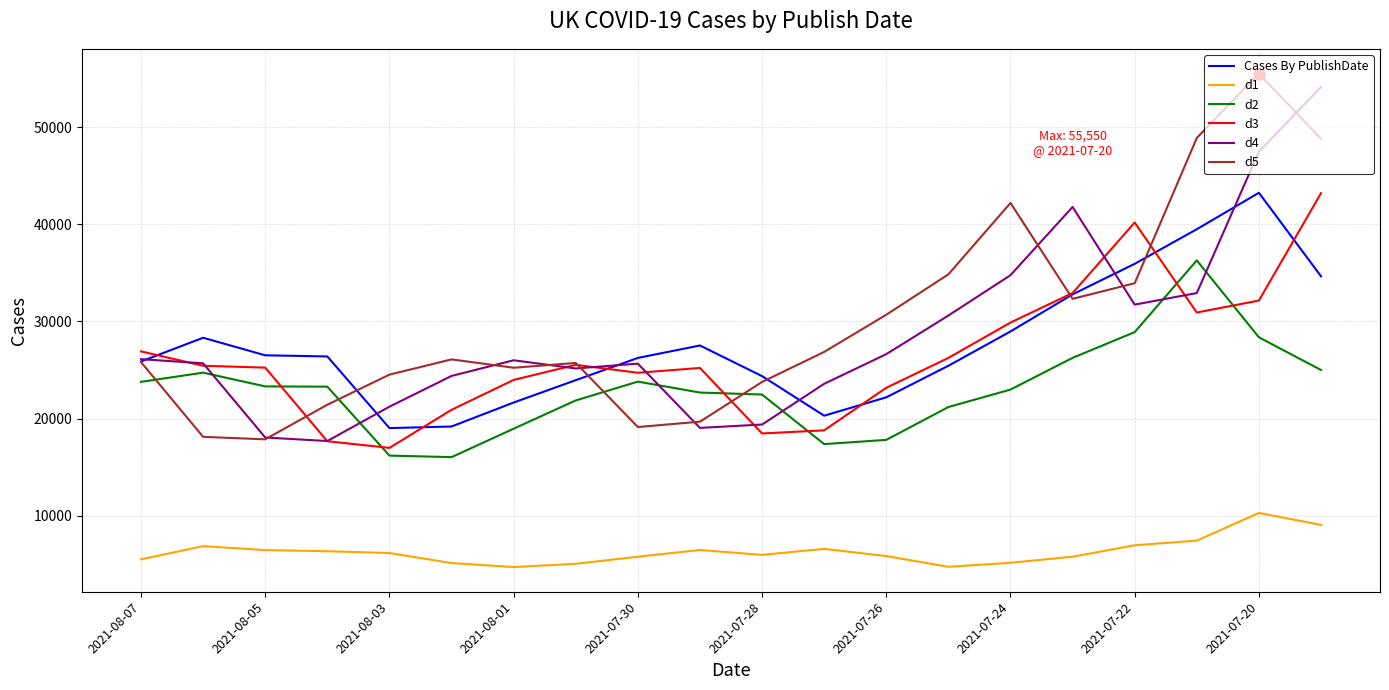

What is the highest value of the d5 series?

55550